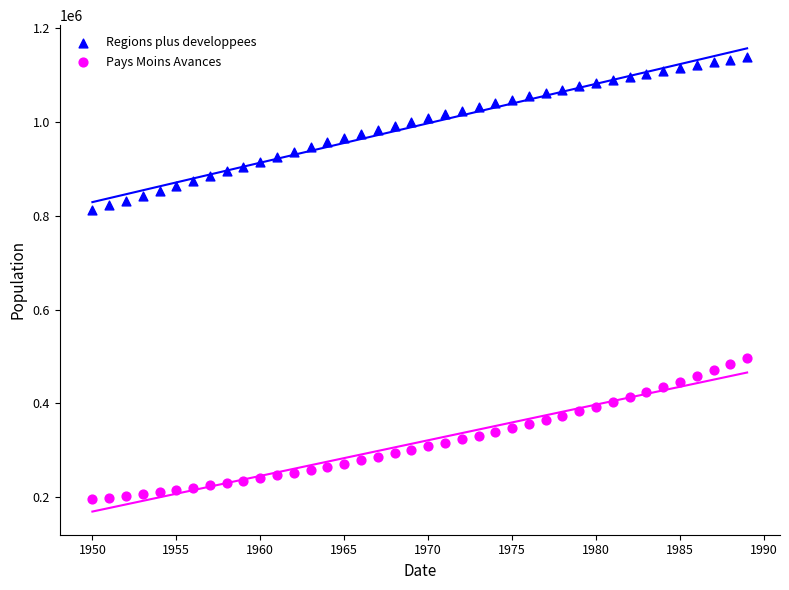

What is the X range (max minus min) for the scatter plot?

39.0